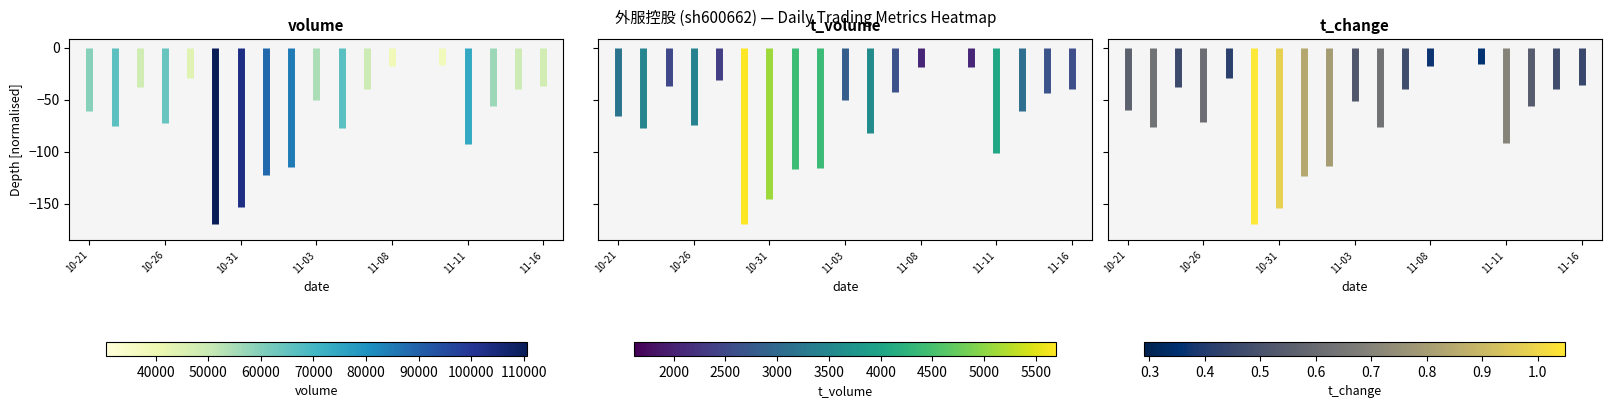

How many series are shown in this chart?

3